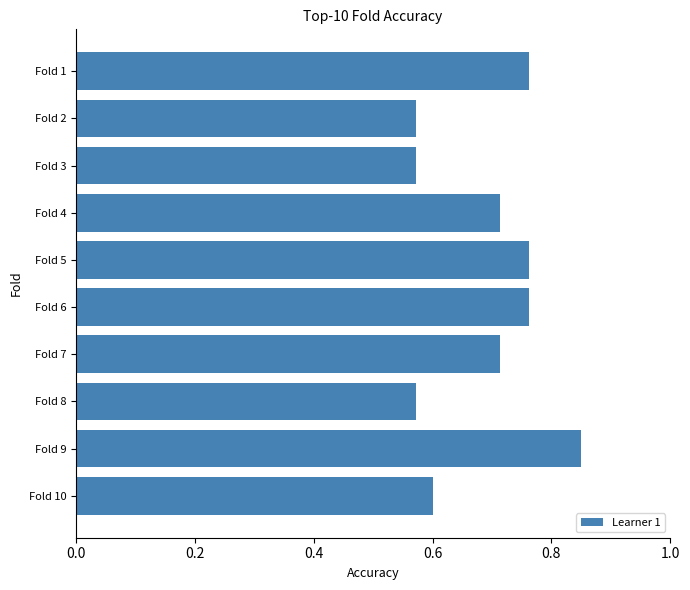

What is the sum of all values?

6.9